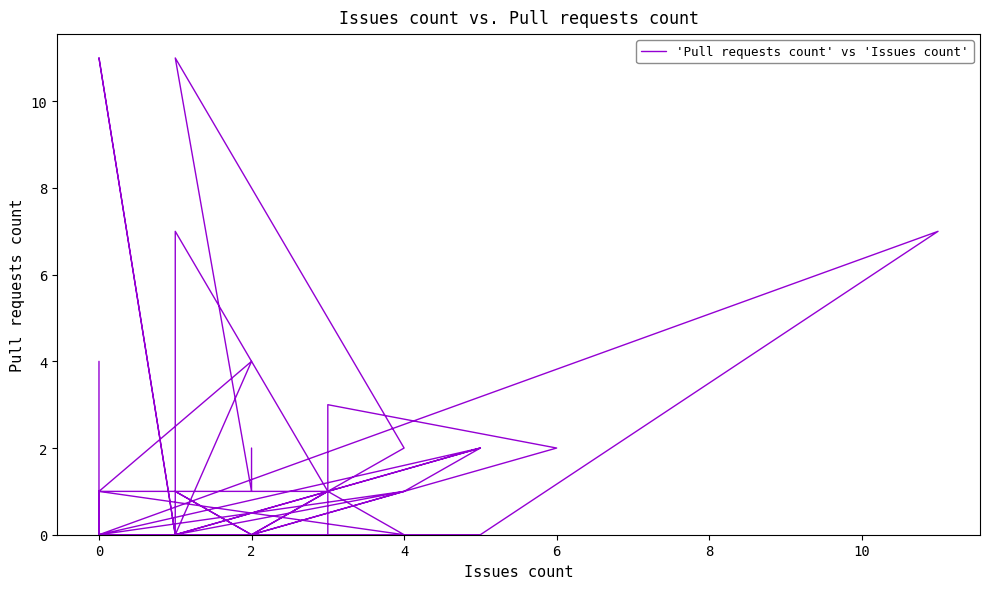

What is the difference between the maximum and minimum values?

11